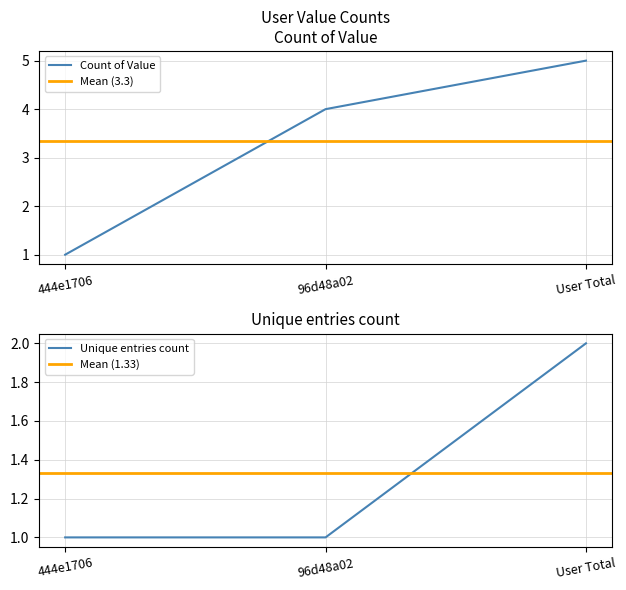

Reading right to left, transcribe all the data shown in this chart.

Count of Value: 5	4	1
Unique entries count: 2	1	1